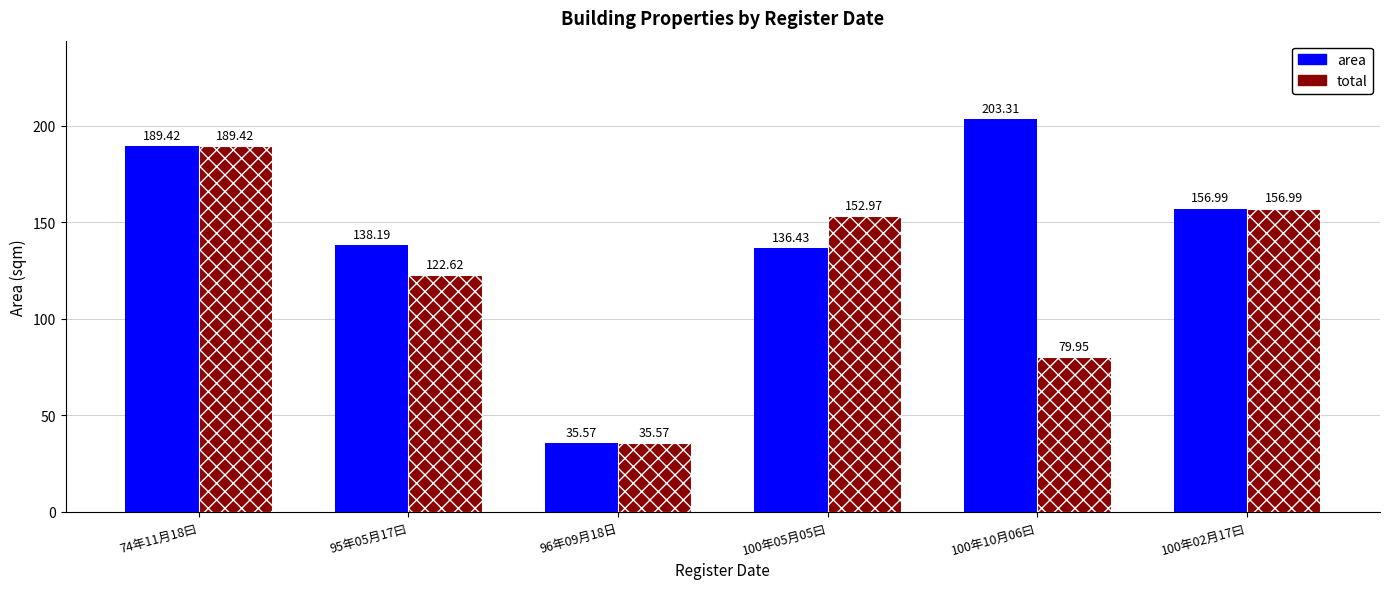

Which label corresponds to the largest value in the chart?

100年10月06曰